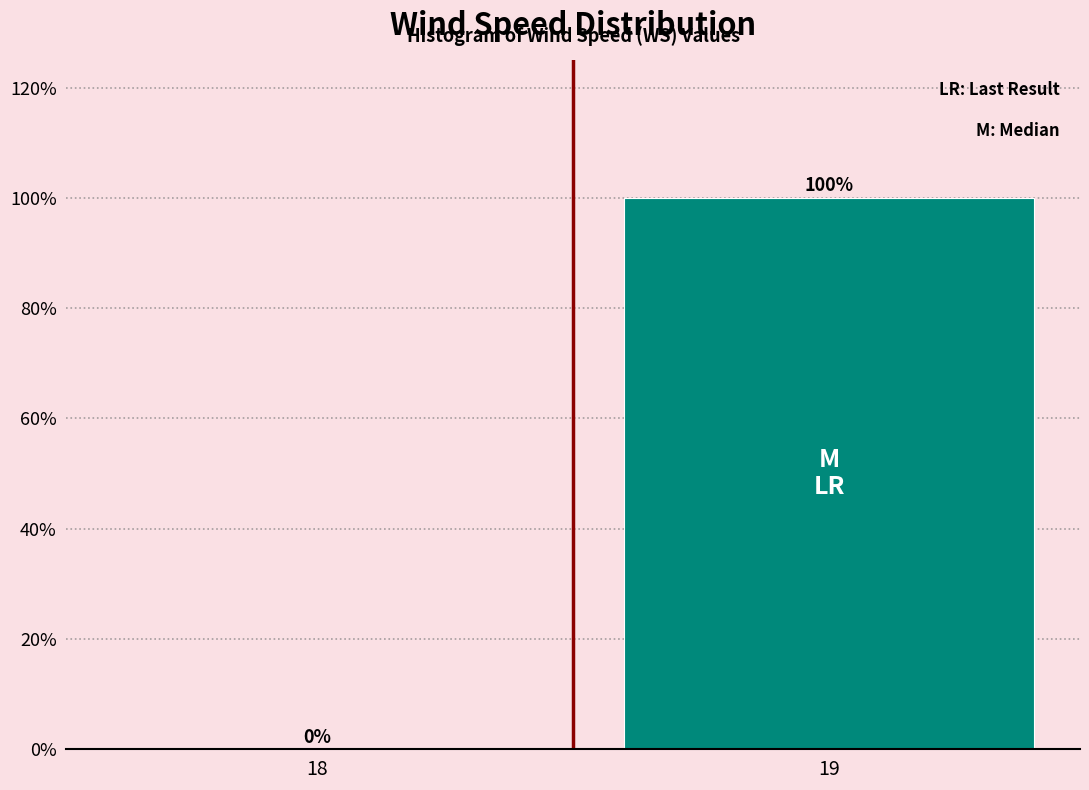

Reading right to left, list all the values displayed in this chart.

19=100	18=0